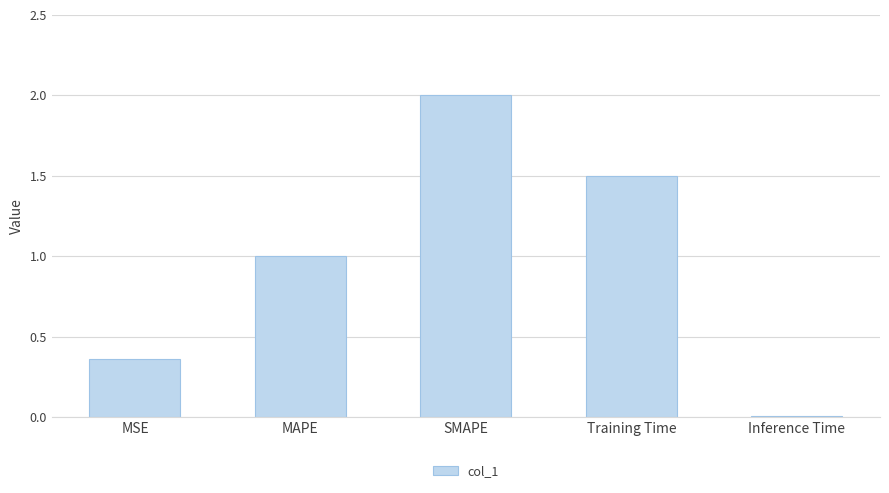

Rank the categories by value from lowest to highest.

Inference Time, MSE, MAPE, Training Time, SMAPE